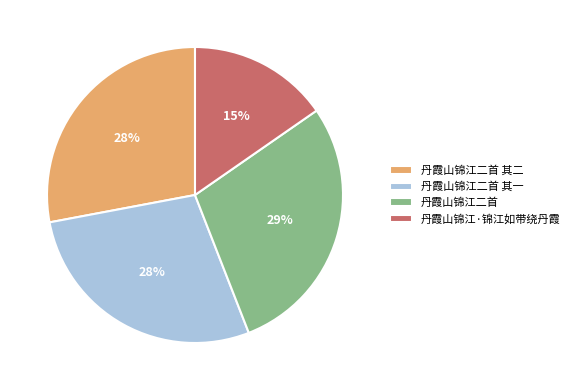

Is it true that 丹霞山锦江二首 其一 is 17% of the pie?

False